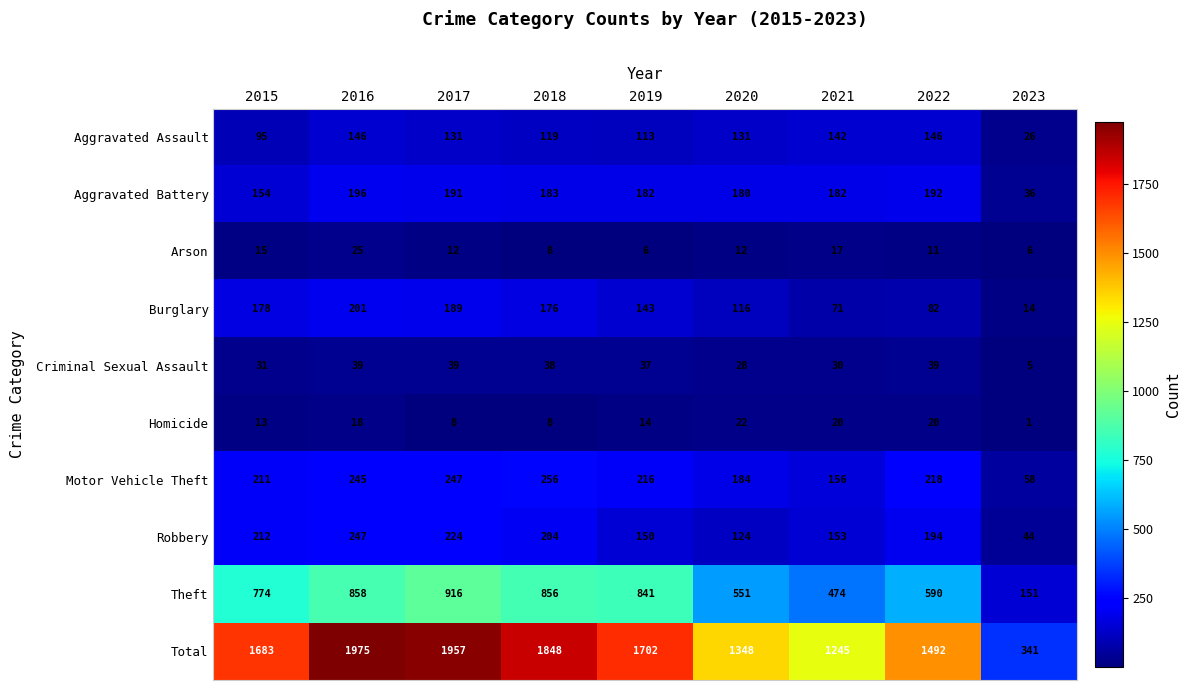

At which label is Arson closest to 15?

2015